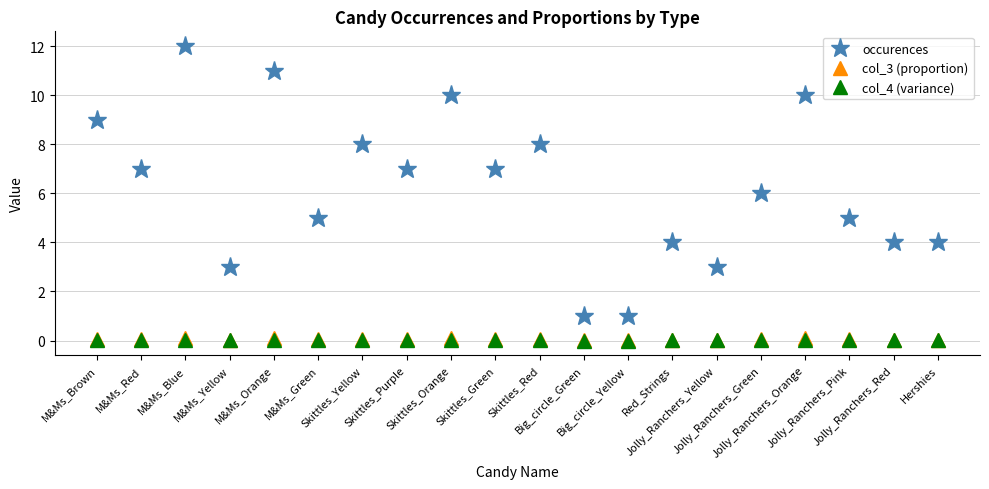

True or false: col_3 (proportion) has more than 1 interior local peaks.

True